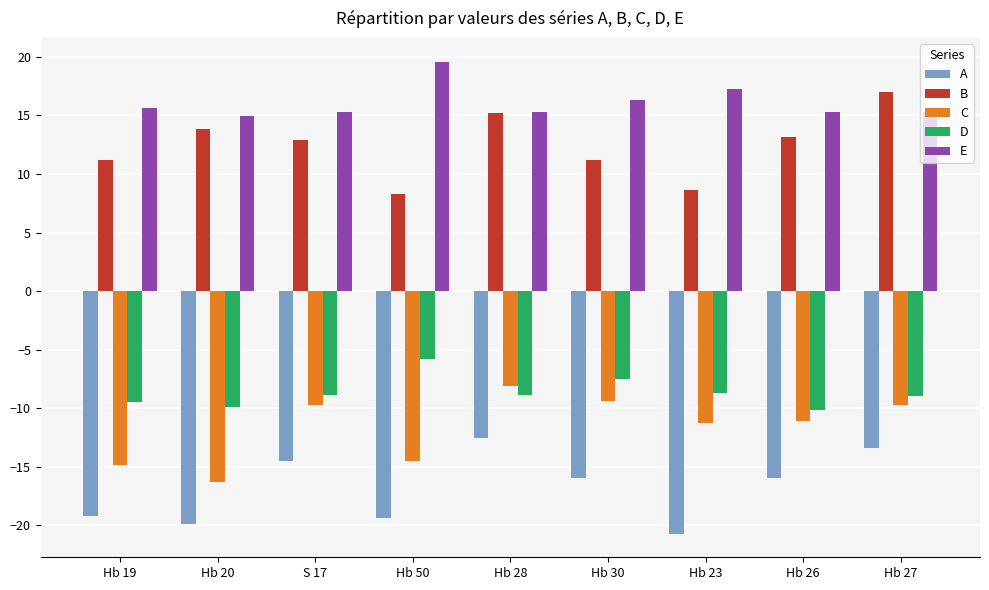

Which series changed the most between Hb 50 and Hb 28?

B